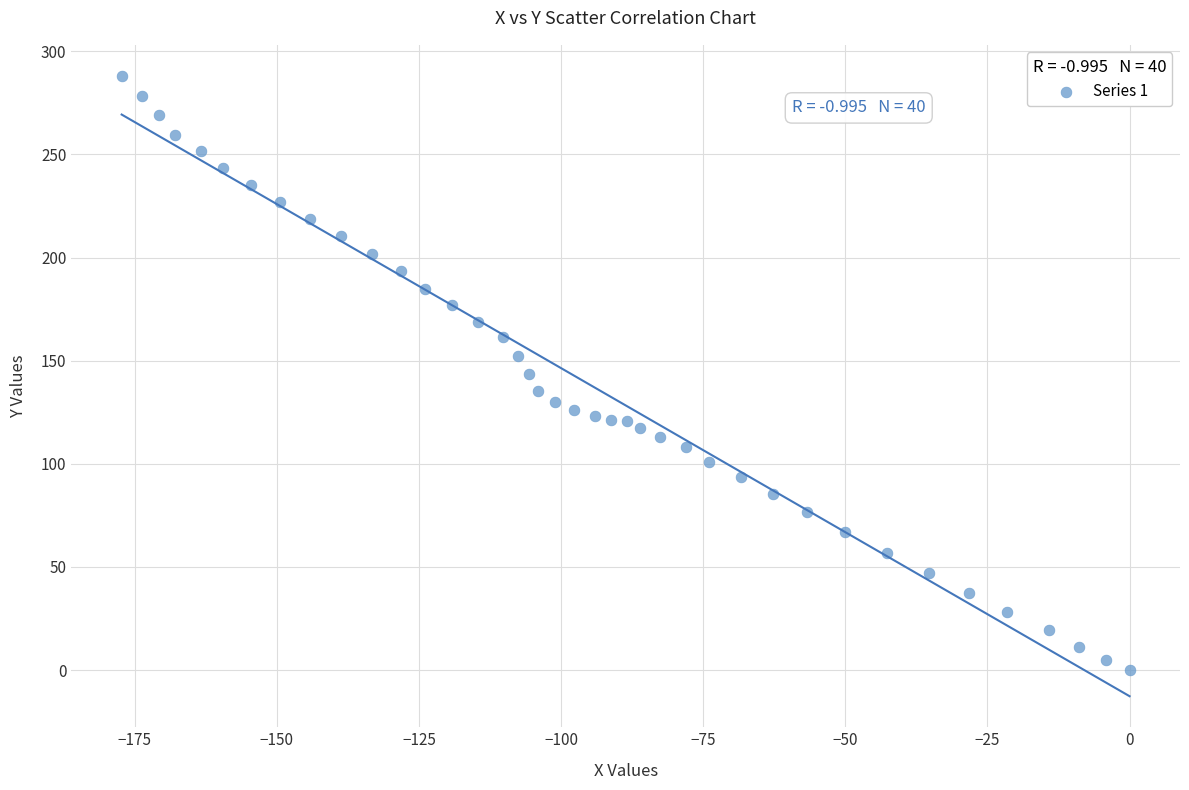

What is the range of Y values (max minus min)?

288.1